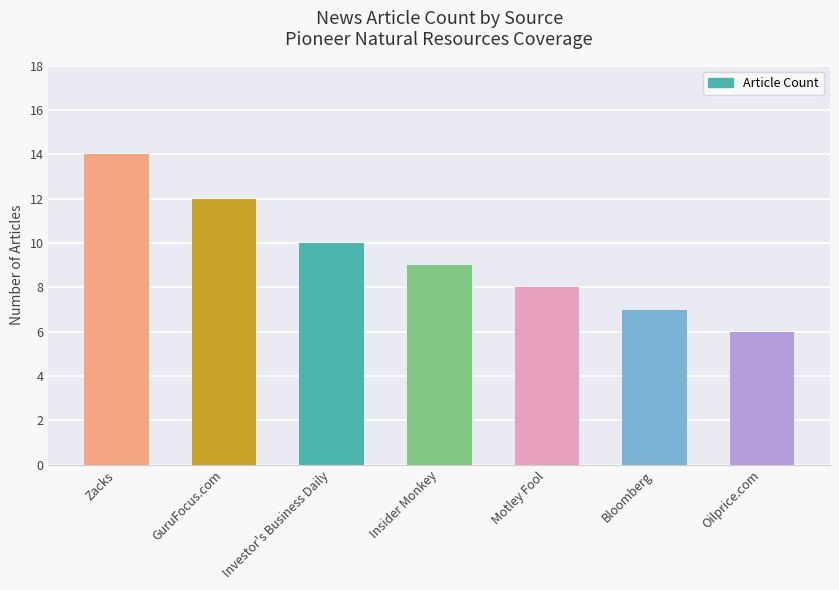

True or false: the data shows 13 at Insider Monkey.

False